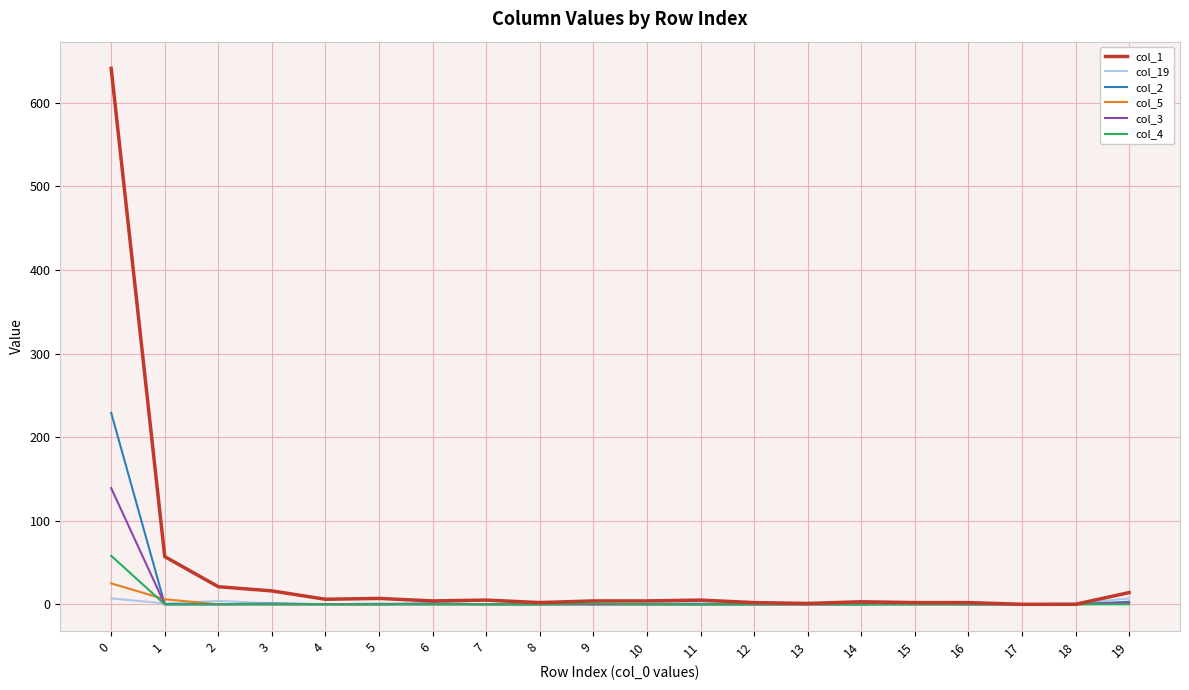

The value of col_19 at 13 is 0. True or false?

True